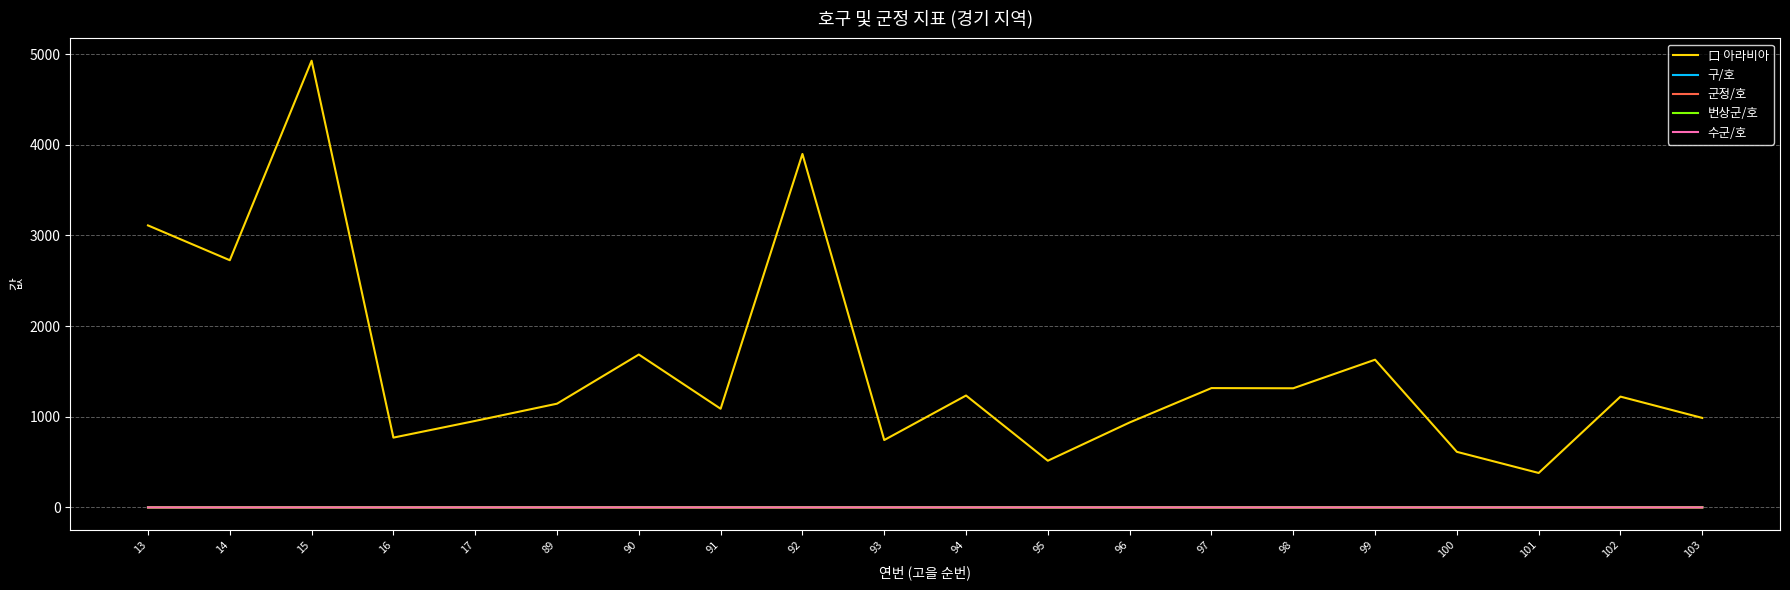

At which label does 口 아라비아 first exceed 1222?

13